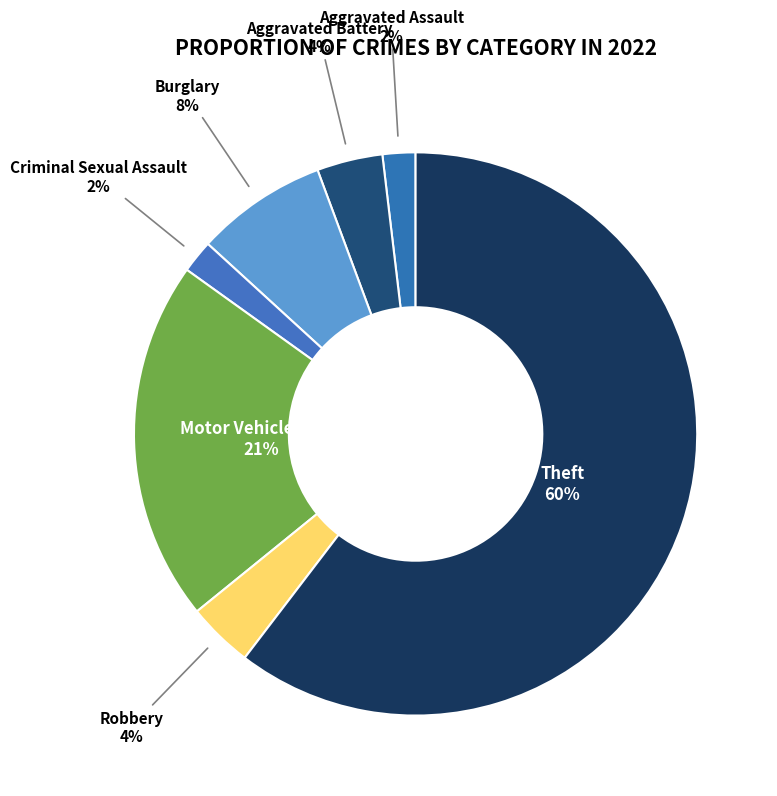

Is it true that Burglary is 8% of the pie?

True